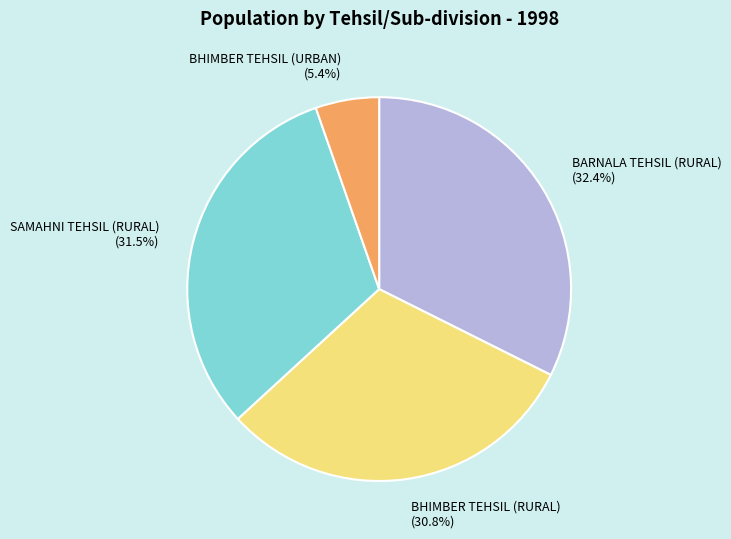

Do SAMAHNI TEHSIL (RURAL) and BHIMBER TEHSIL (URBAN) together represent more than half of the pie?

No